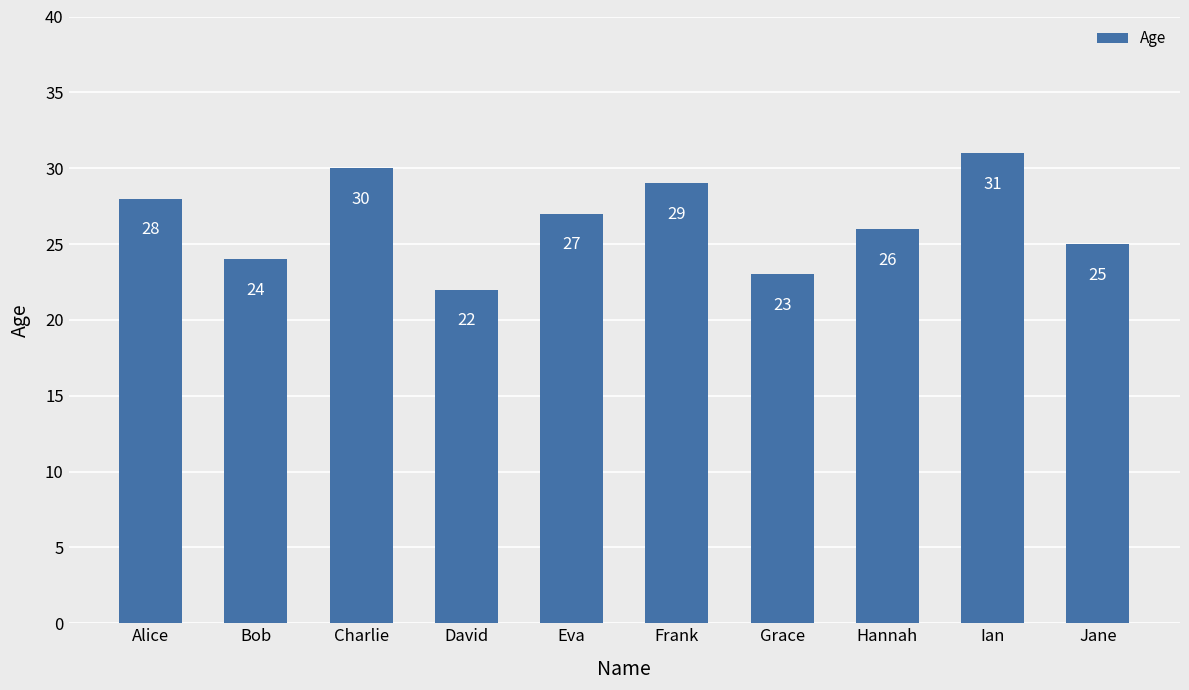

True or false: the data shows 29 at Frank.

True